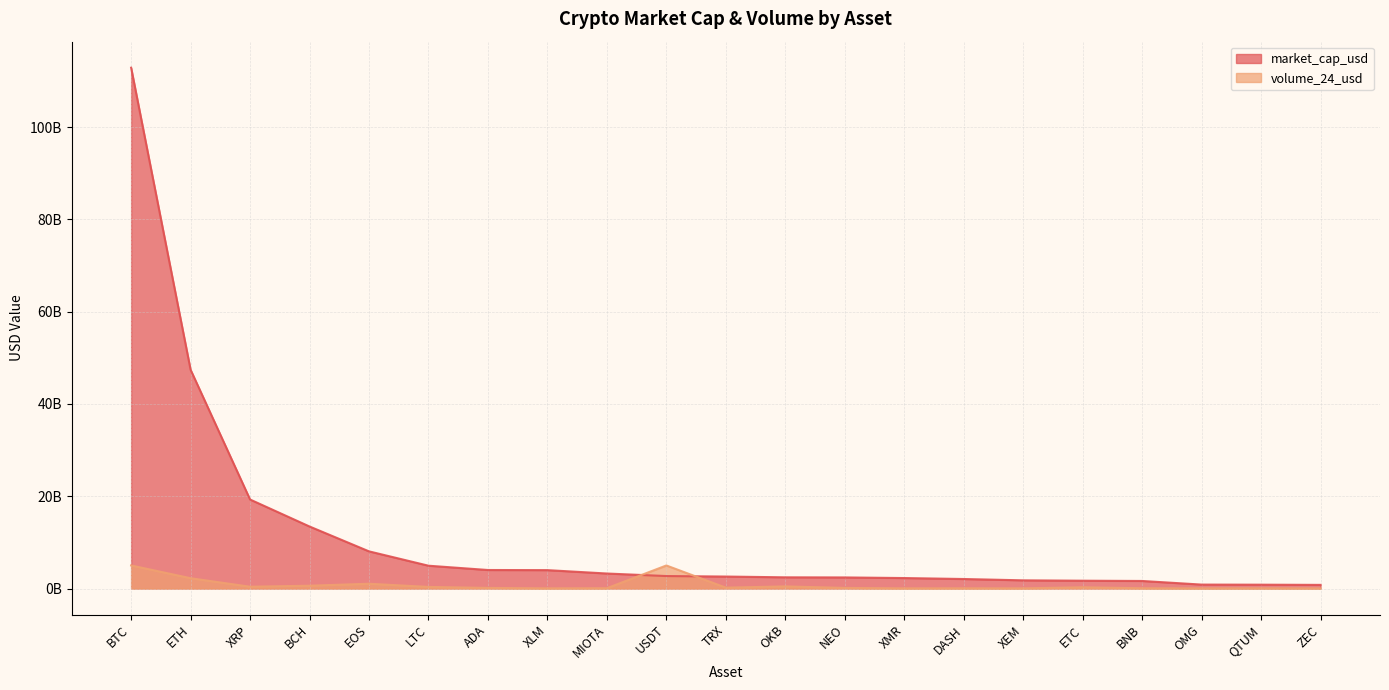

How many lines are shown in the chart?

2